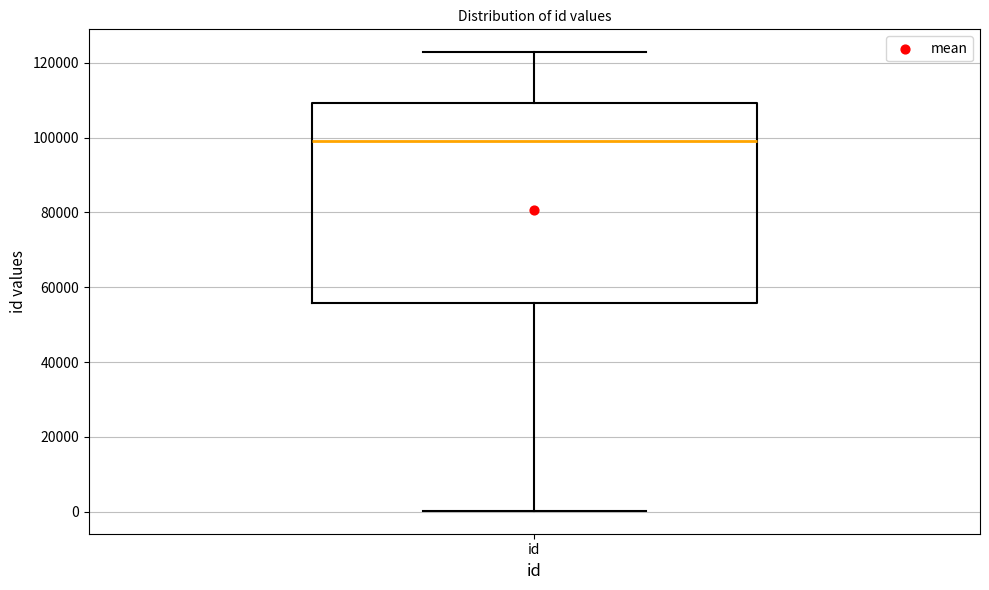

Read this box plot against the y-axis: the position of the median line, the range covered by the box, and the ends of both whiskers. The values are not printed on the chart, so give them approximately, as read against the axis.

median 98000, box 56000 to 110000, whiskers 0 to 122000